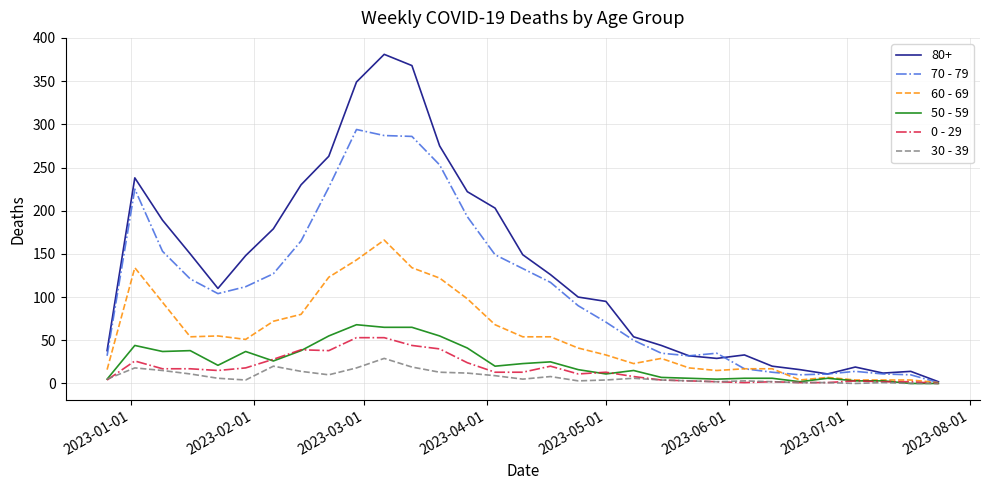

Which series has the widest spread of values?

80+